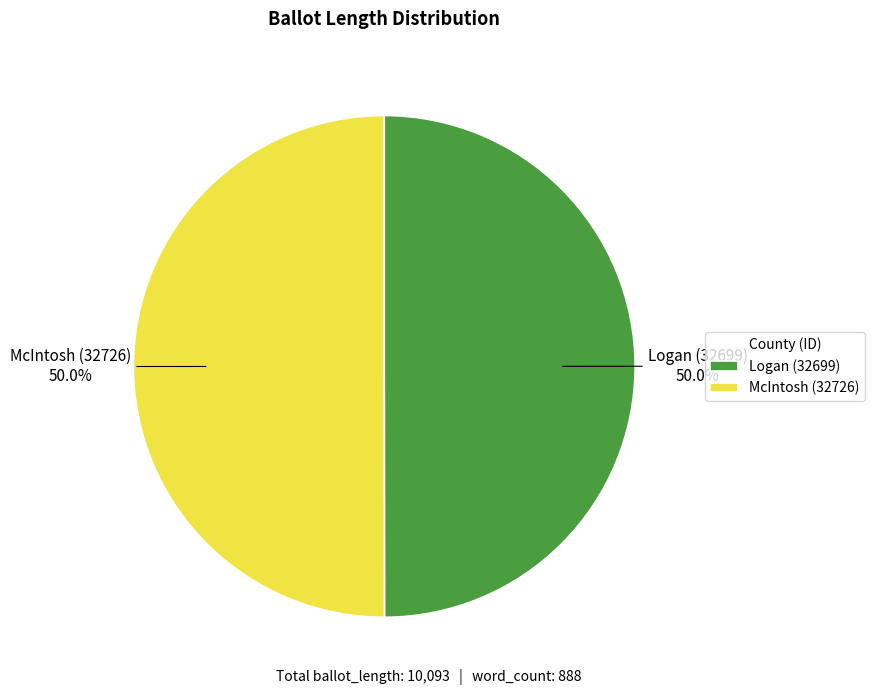

Is the sum of McIntosh (32726) and Logan (32699) greater than half?

Yes